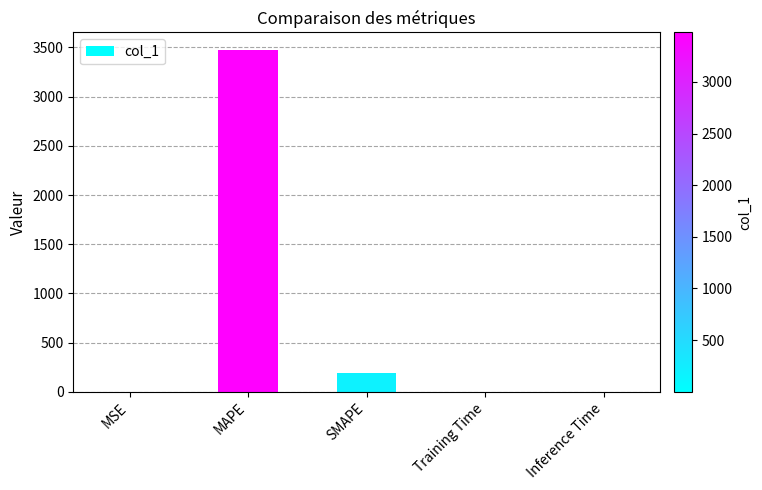

What is the sum of all values?

3668.0